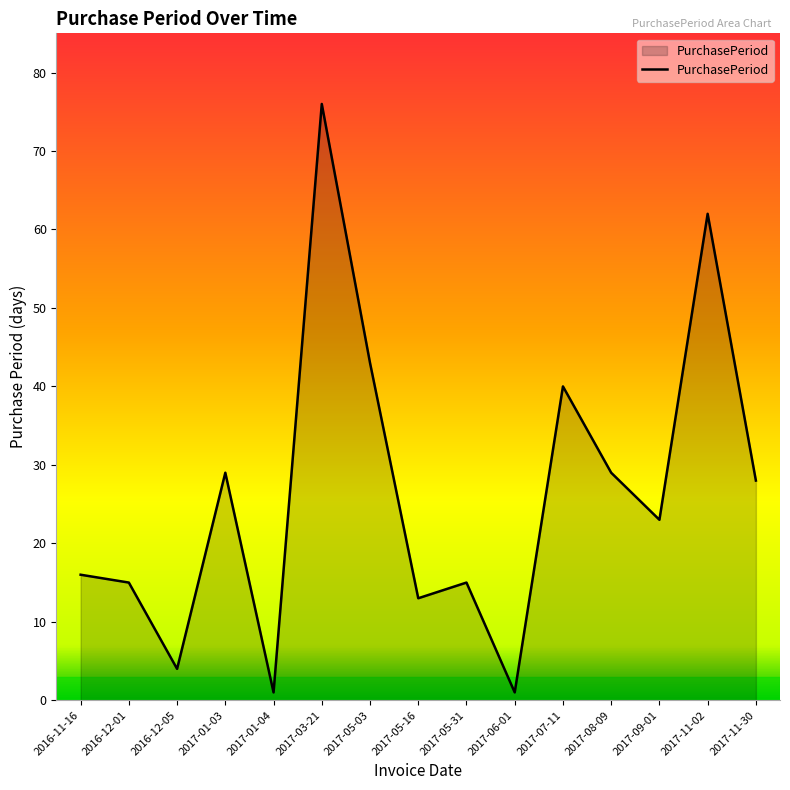

What is the change in value from 2017-03-21 to 2017-09-01?

-53